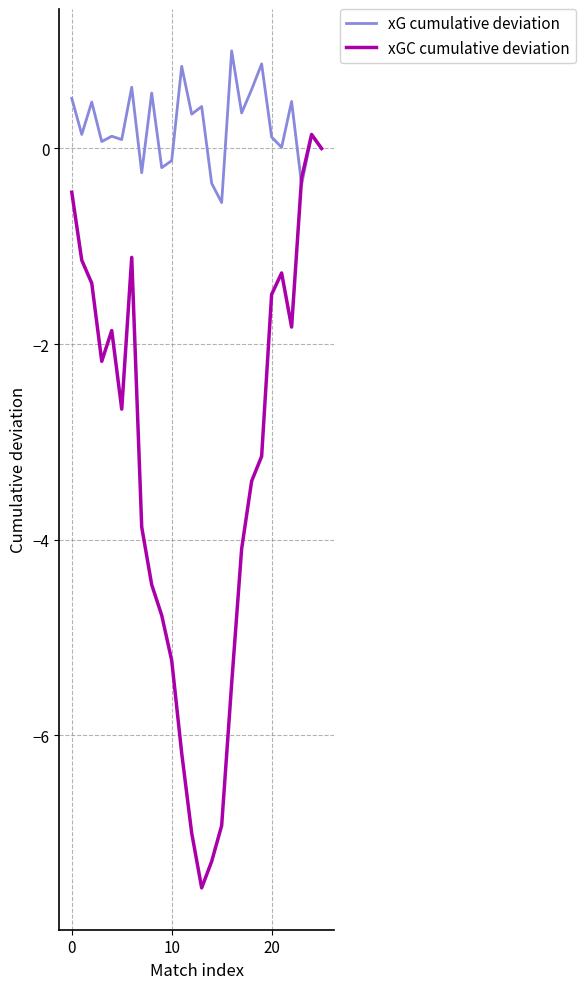

Rank the series by their maximum value, from highest to lowest.

xG cumulative deviation, xGC cumulative deviation